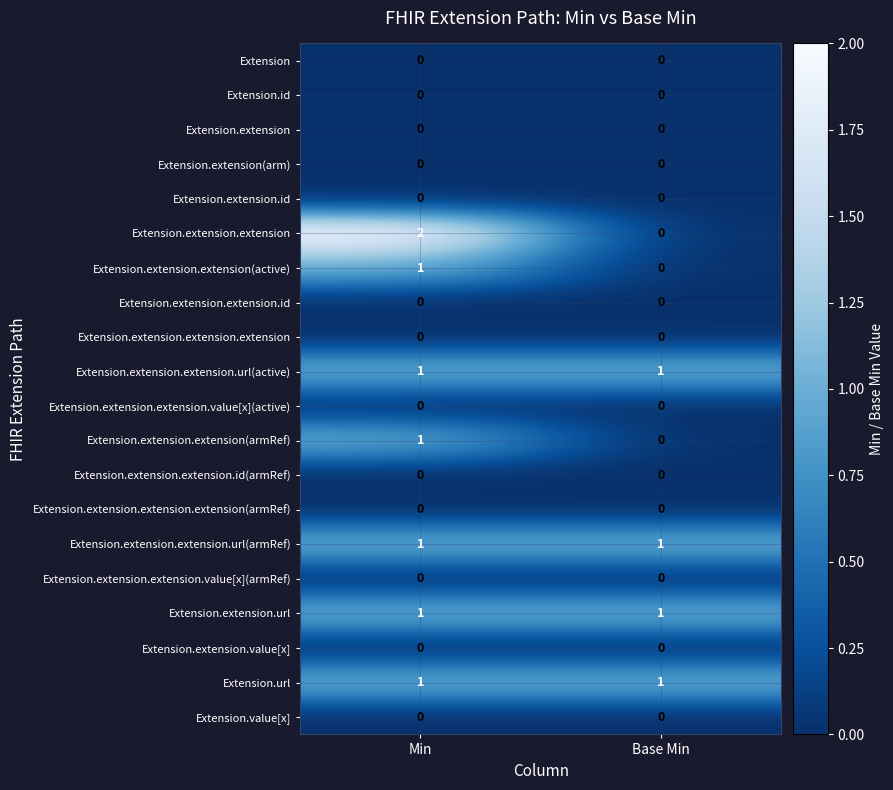

What is the total value across all series at Base Min?

4